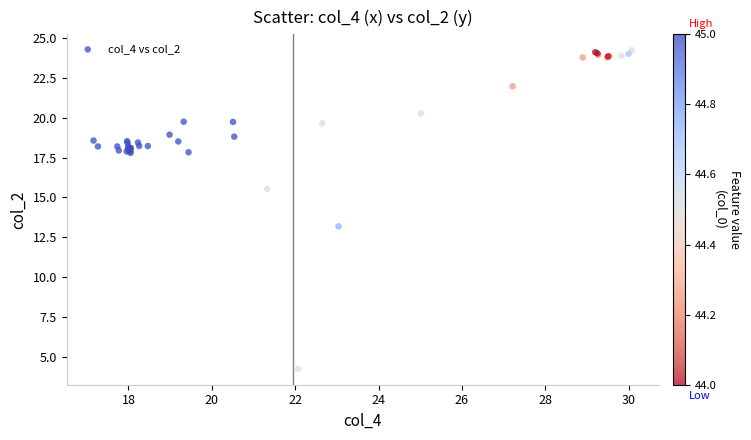

What Y value in the scatter plot is closest to 14?

13.2